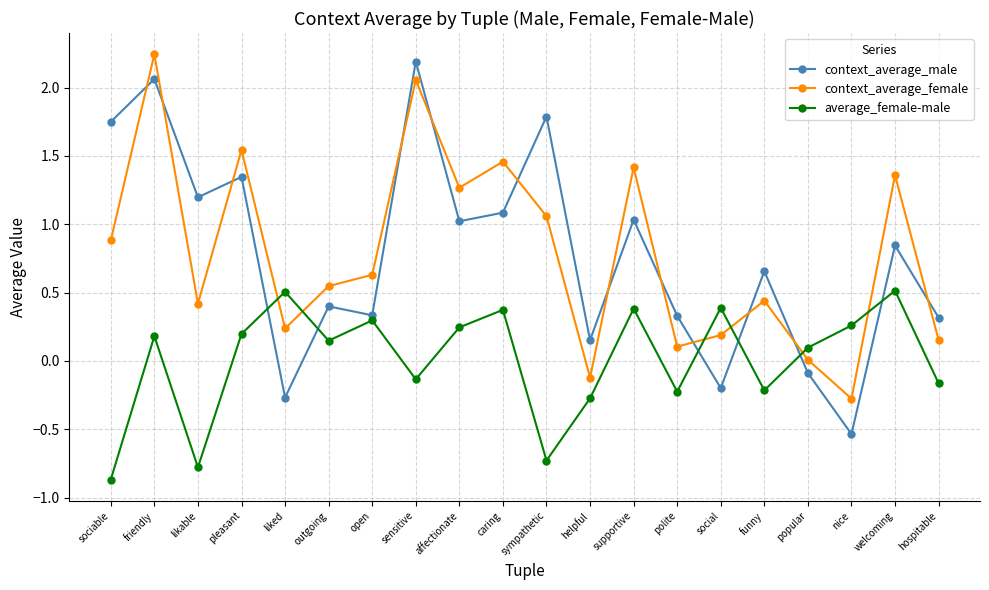

Which series ends up on top after the final intersection of context_average_female and context_average_male?

context_average_male